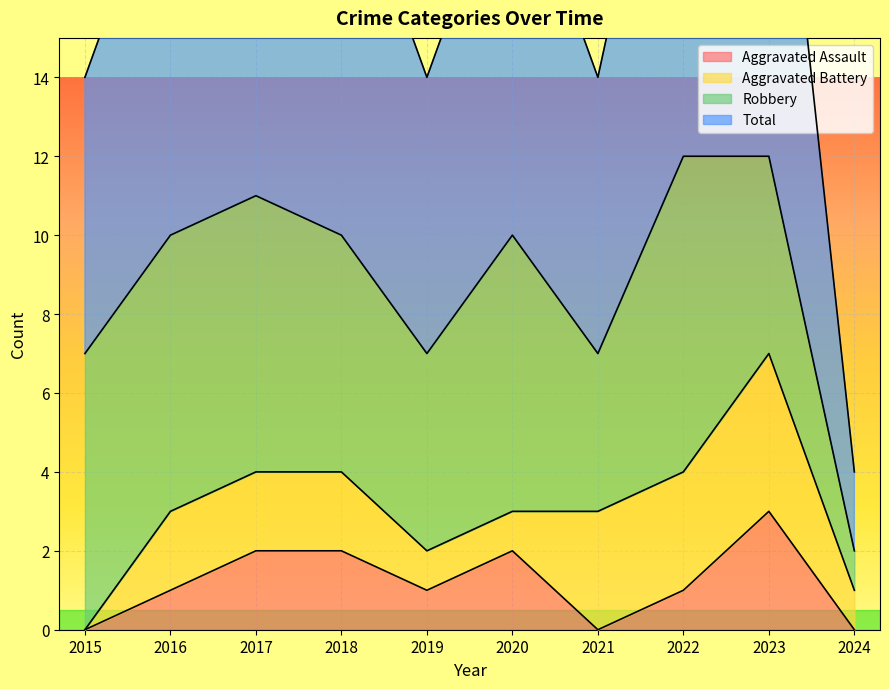

True or false: Aggravated Assault has a value of -2 at 2024.

False